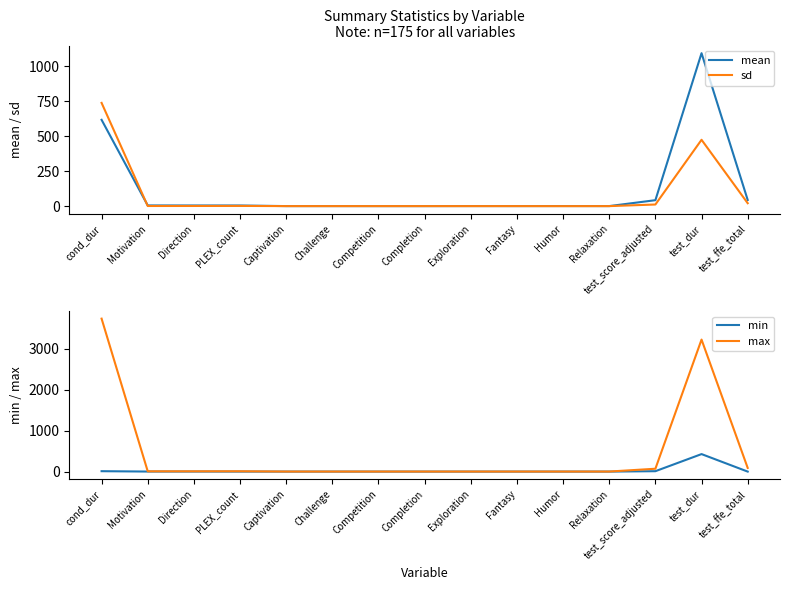

How many values in min are above zero?

5